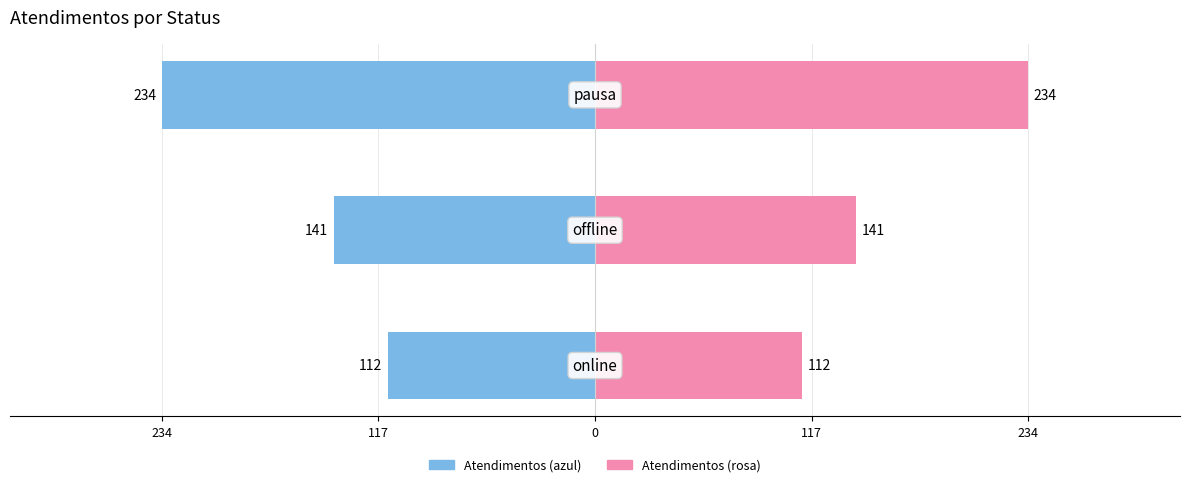

Rank the series by their maximum value, from highest to lowest.

Atendimentos (rosa), Atendimentos (azul)